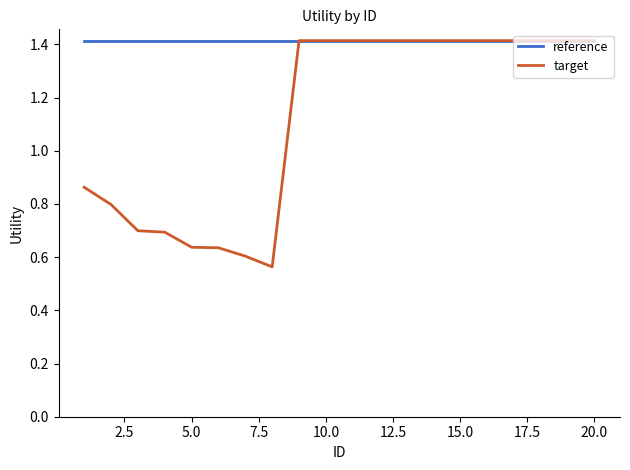

Which series has the largest total across all categories?

reference